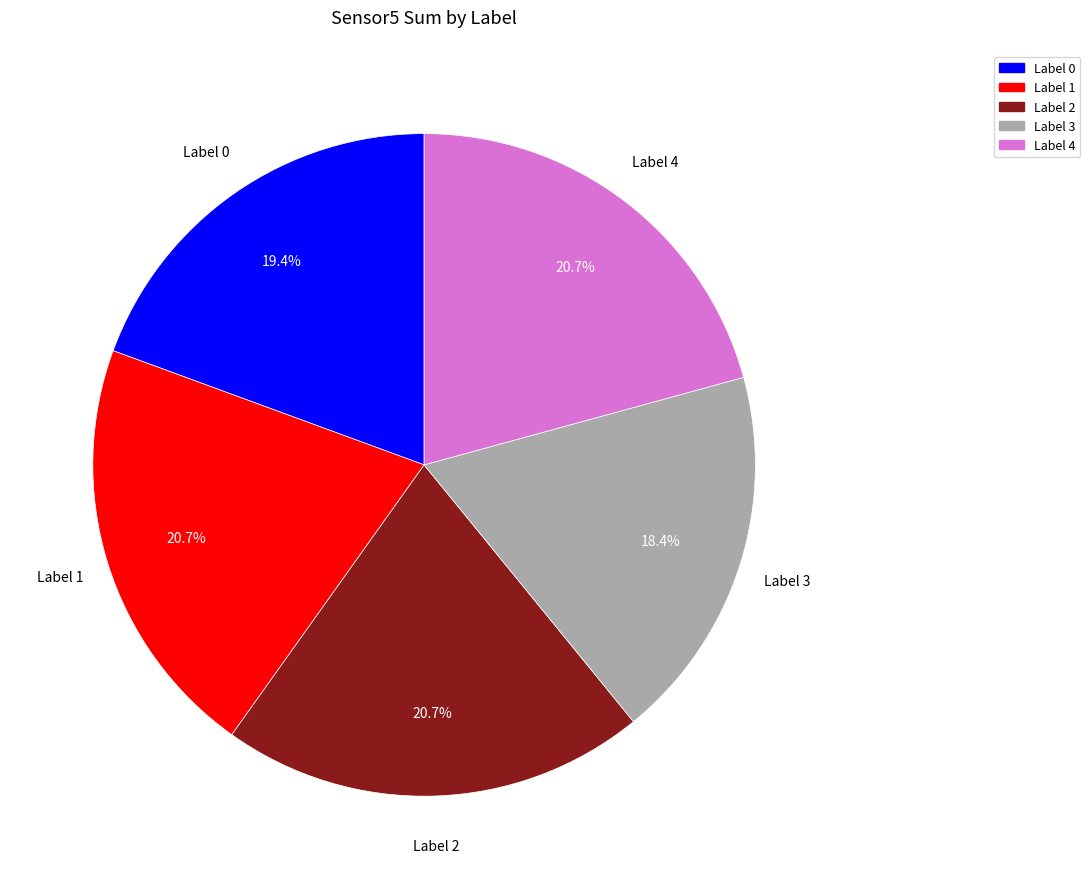

The Label 4 slice represents 26% of the pie. True or false?

False